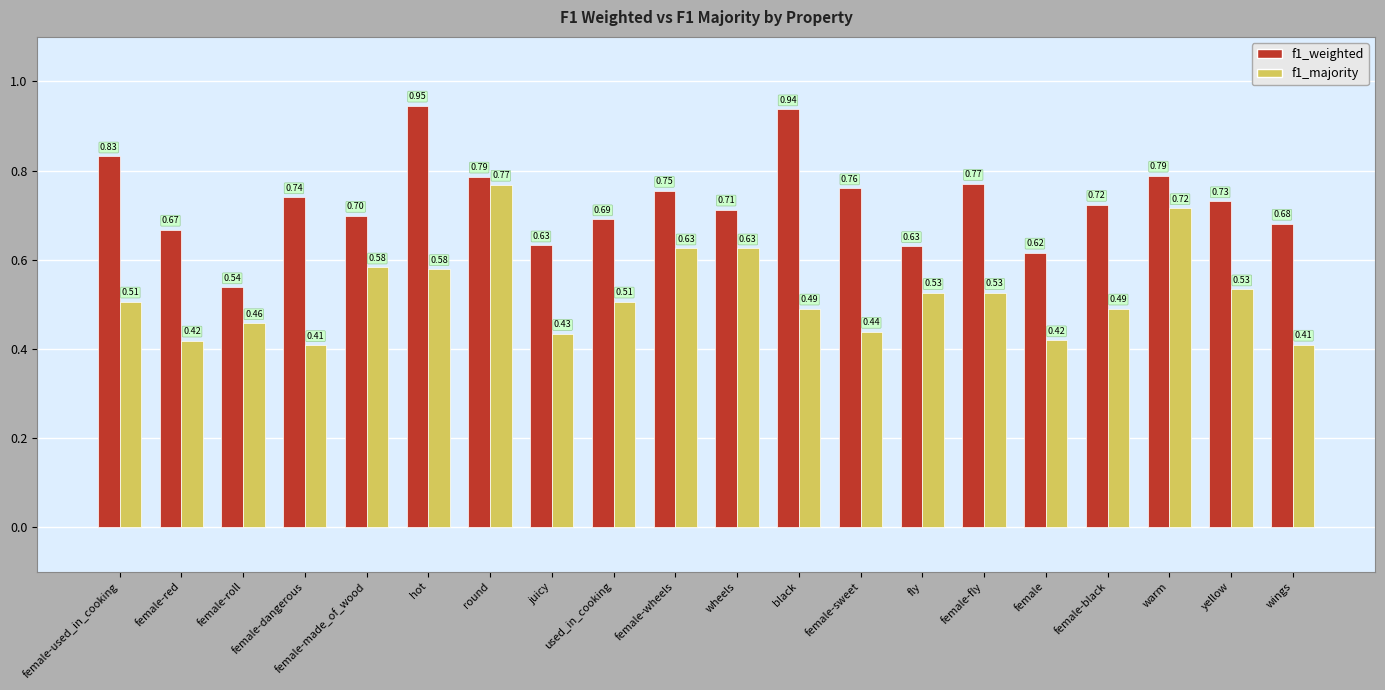

Which category has the highest value in the f1_majority series?

round